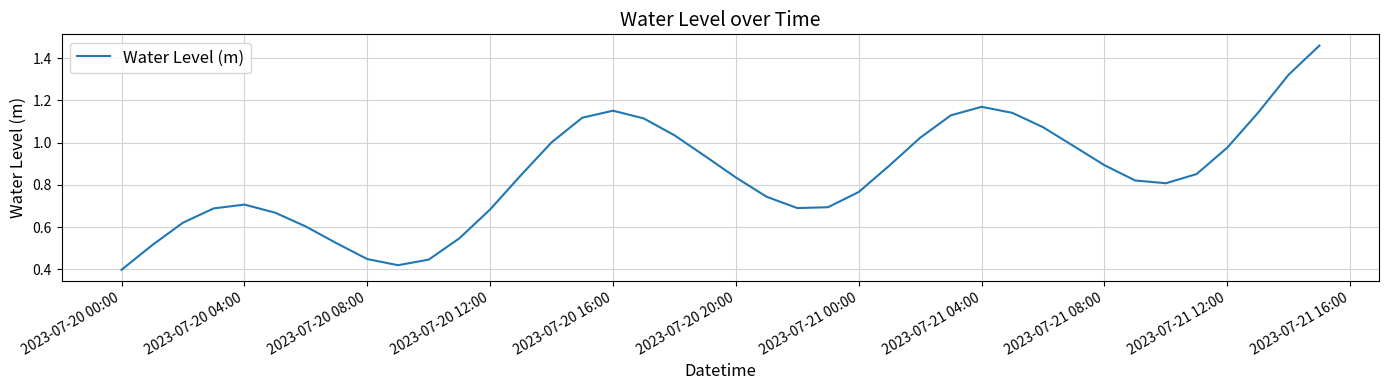

Does the chart have visible grid lines?

Yes